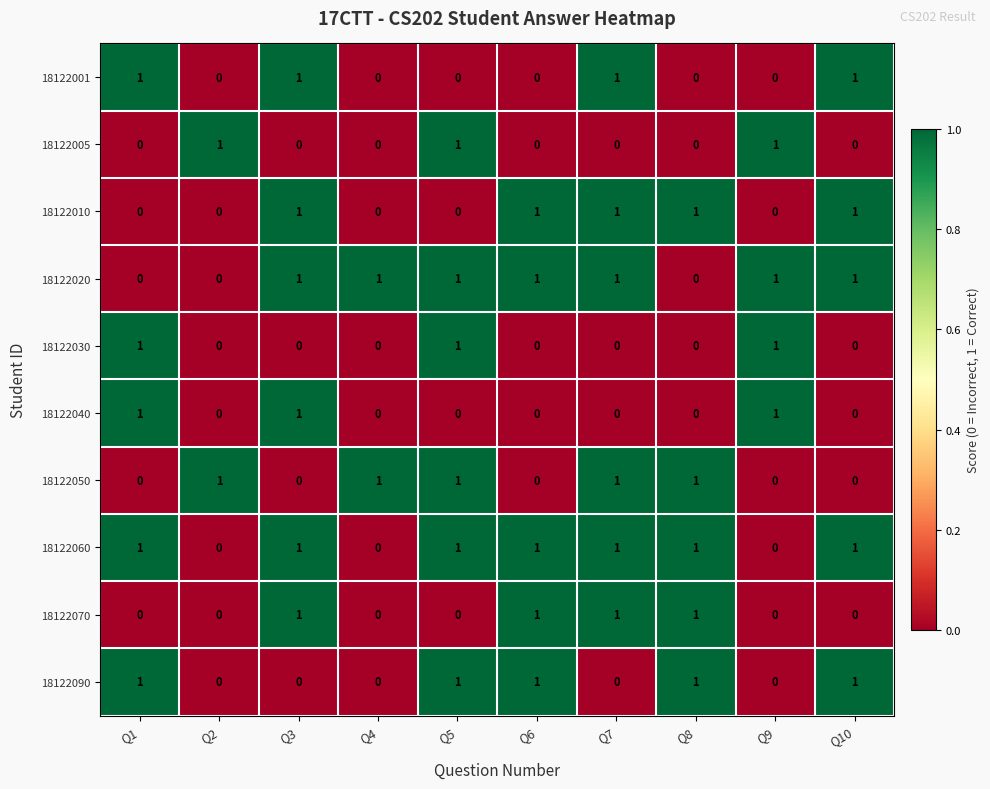

At how many categories does at least one series exceed 0?

10